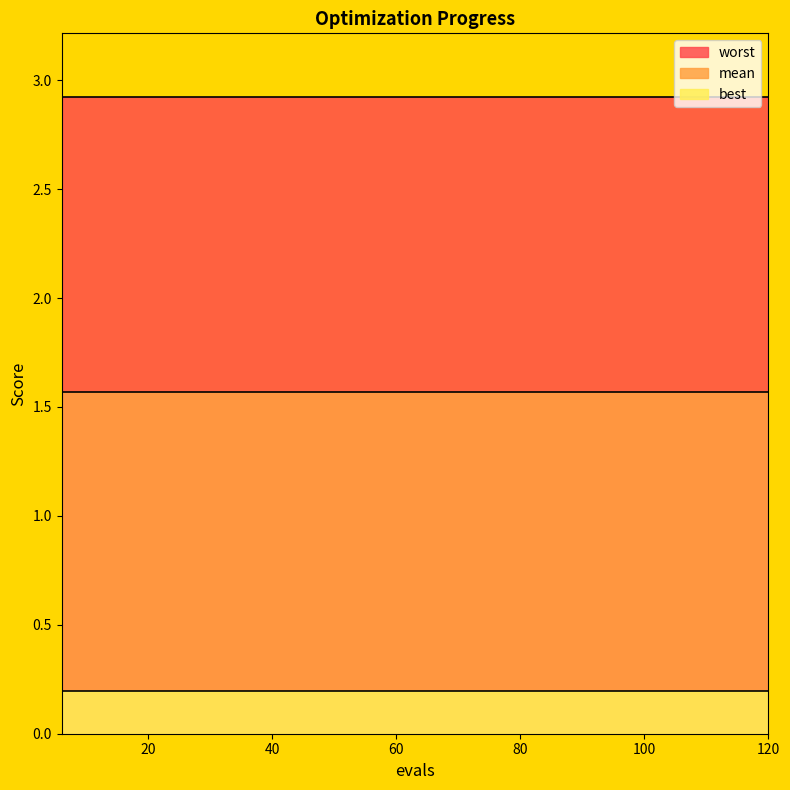

List the series in order of their peak value, lowest first.

best, mean, worst